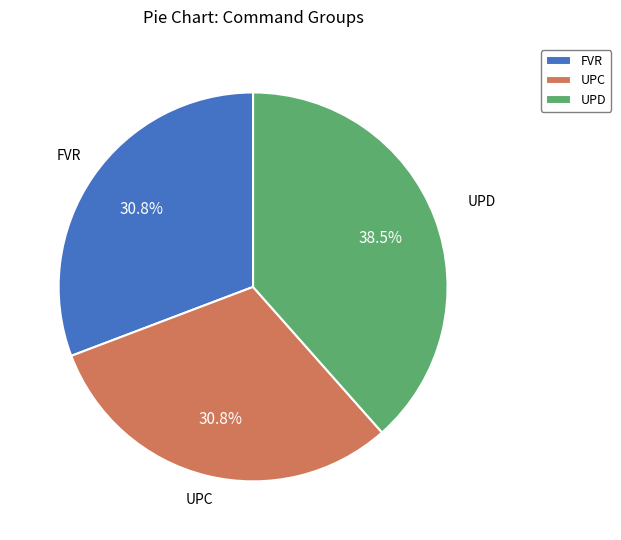

How many slices are in this pie chart?

3